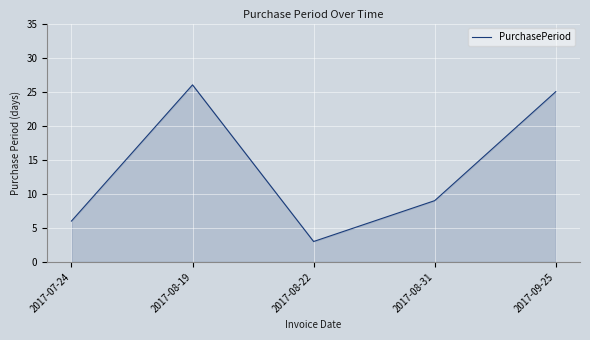

Read the value at 2017-09-25, to the nearest 5.

25